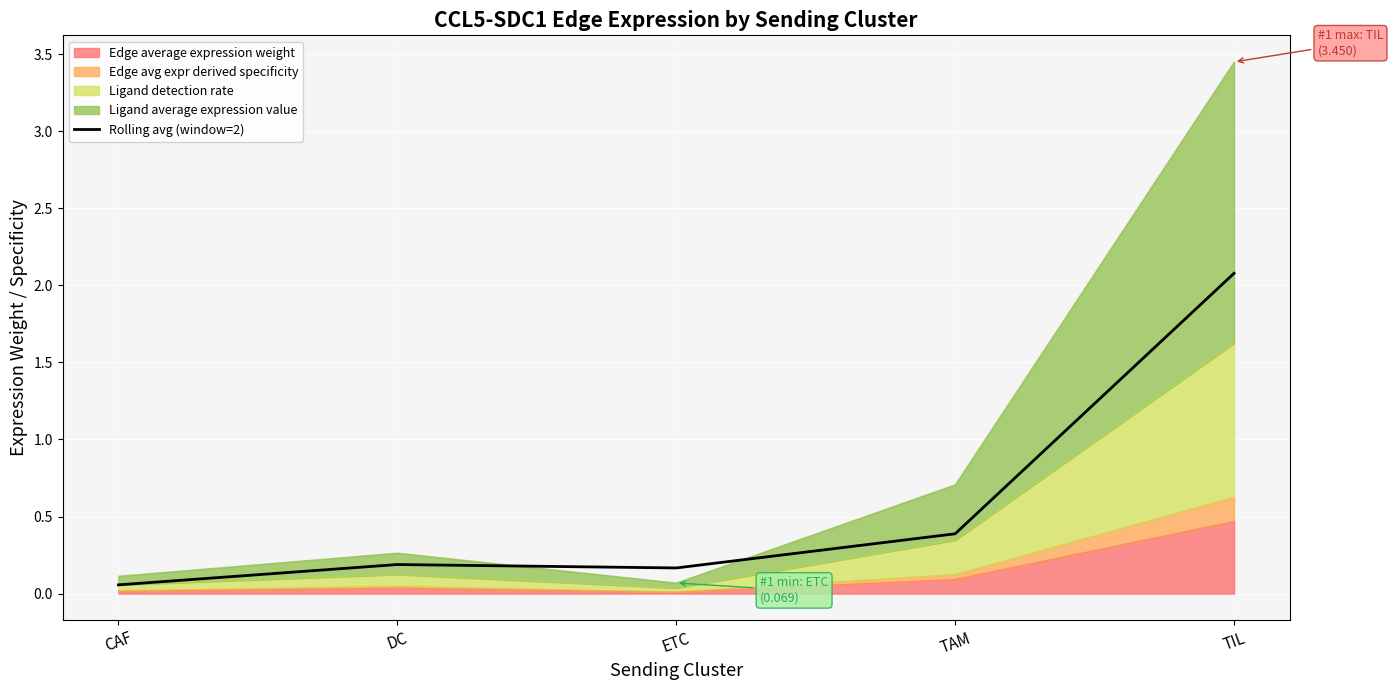

What is the sum of all values?

2.9